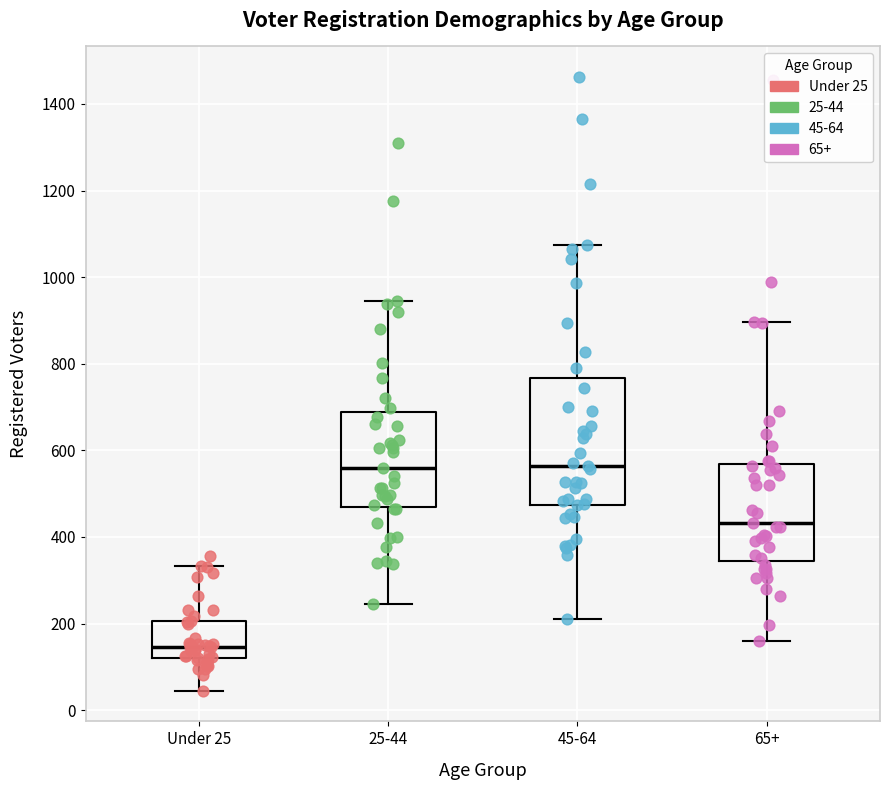

Reading left to right, transcribe this box plot: for each box, give where its median line is, the range the box spans, and where its two whiskers end, as read against the y-axis. The values are not printed on the chart, so give them approximately, as read against the axis.

Under 25: median 140, box 120 to 200, whiskers 40 to 340
25-44: median 560, box 460 to 680, whiskers 240 to 940
45-64: median 560, box 480 to 760, whiskers 220 to 1080
65+: median 440, box 340 to 560, whiskers 160 to 900